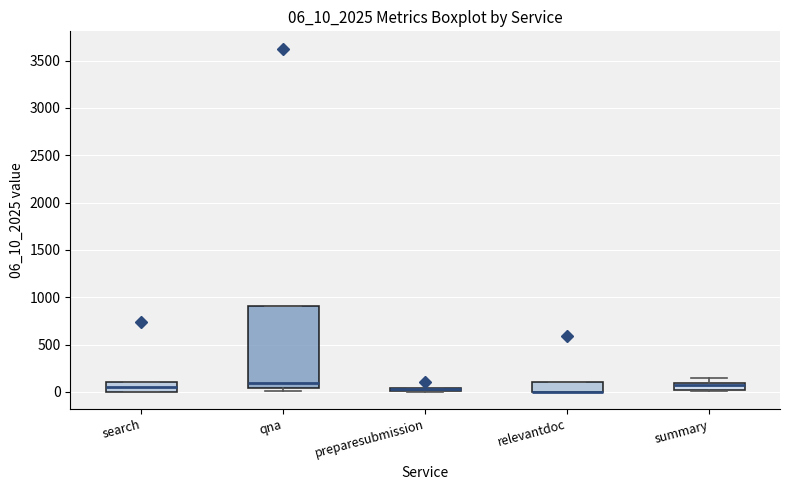

Which box is the tallest, from its lower edge to its upper edge?

qna